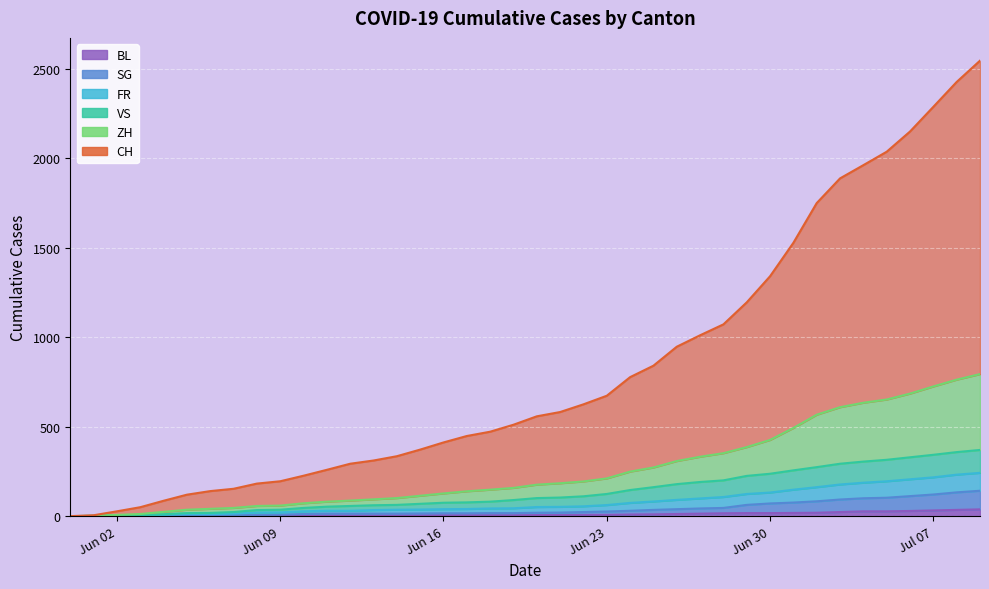

True or false: FR and CH cross at least once.

False